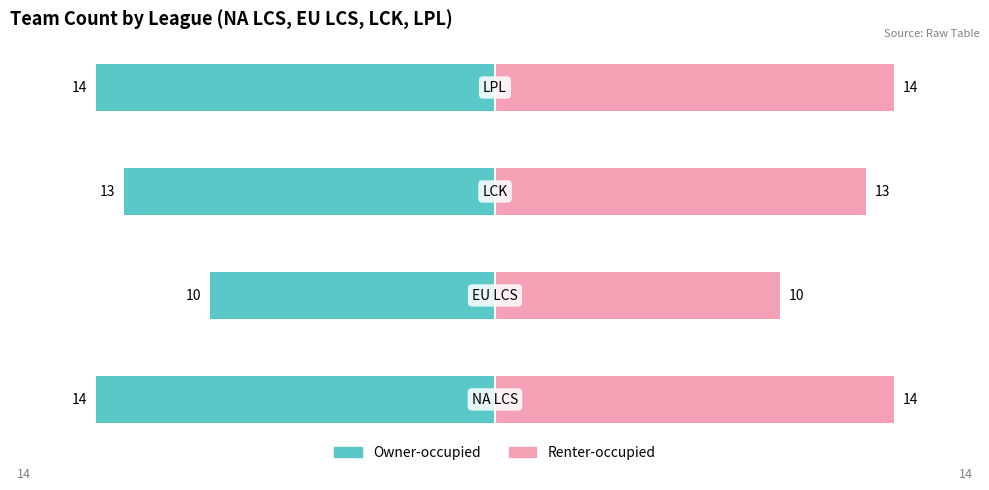

How many series are shown in this chart?

2